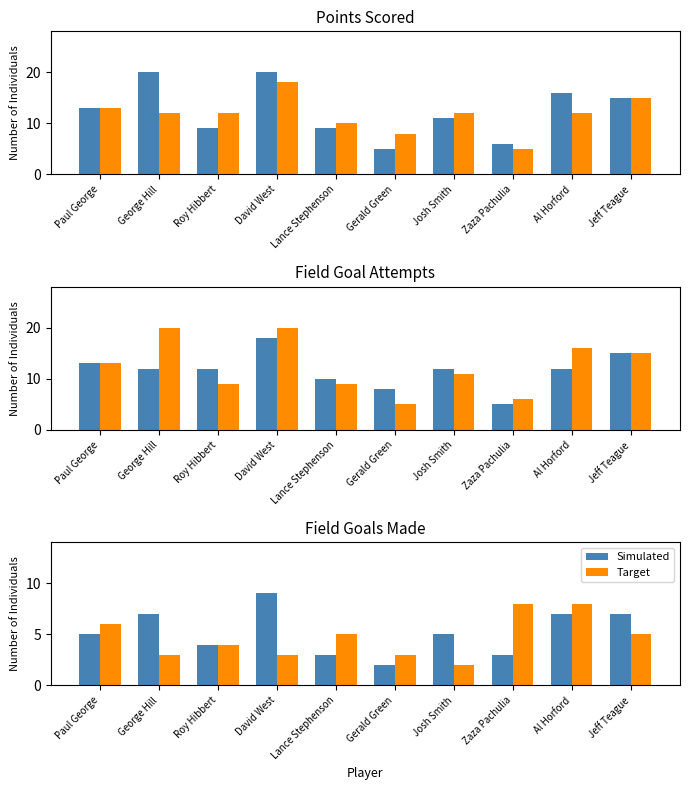

What is the sum of all Simulated values?

52